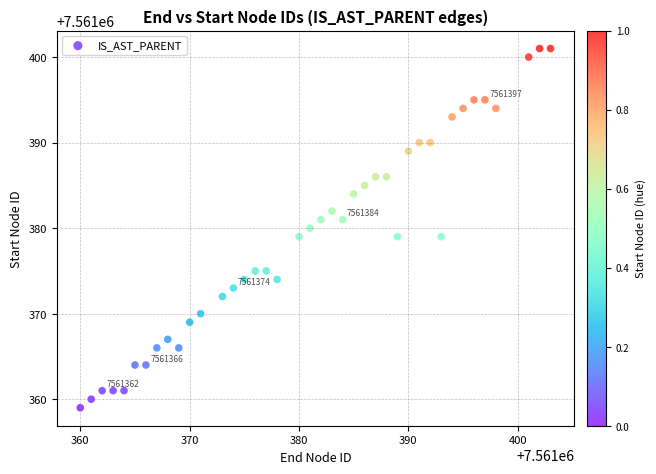

What is the range of X values (max minus min)?

43